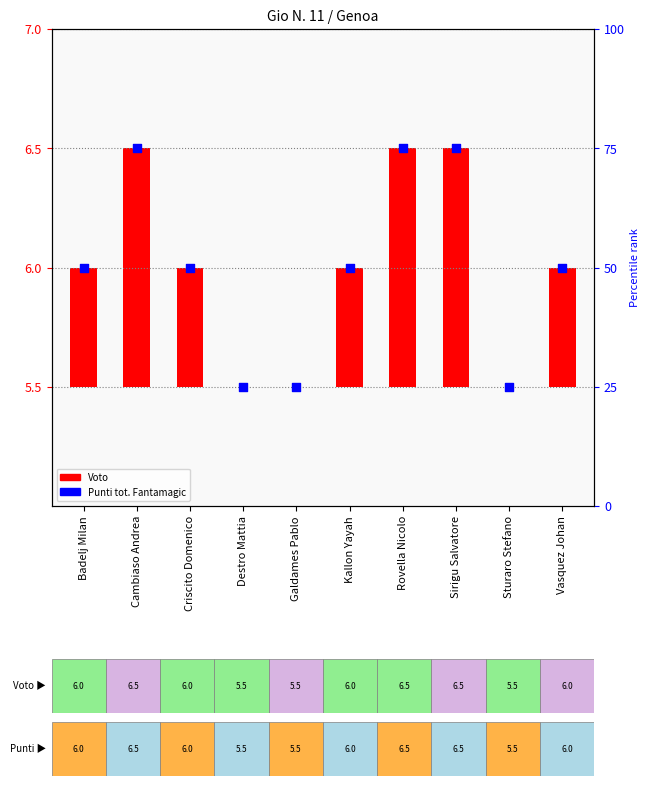

Between Rovella Nicolo and Galdames Pablo, which is larger?

Rovella Nicolo